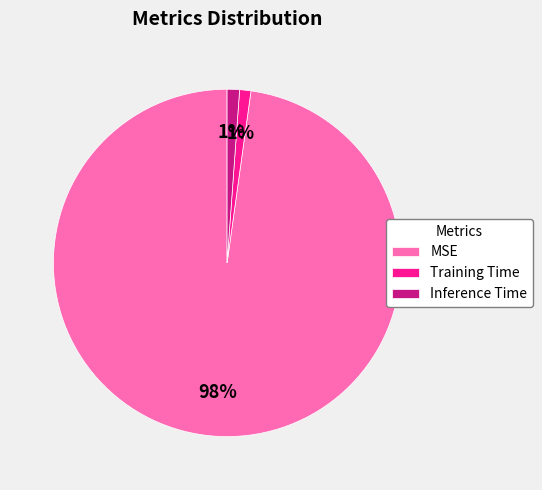

Which slice represents more than half of the pie?

MSE